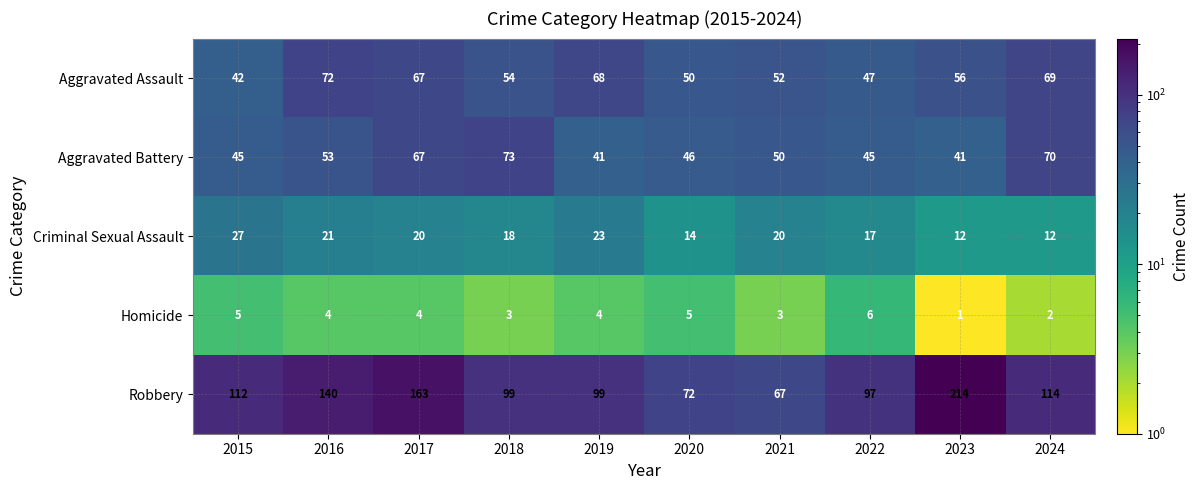

Where is Aggravated Assault nearest to the value 57?

2023